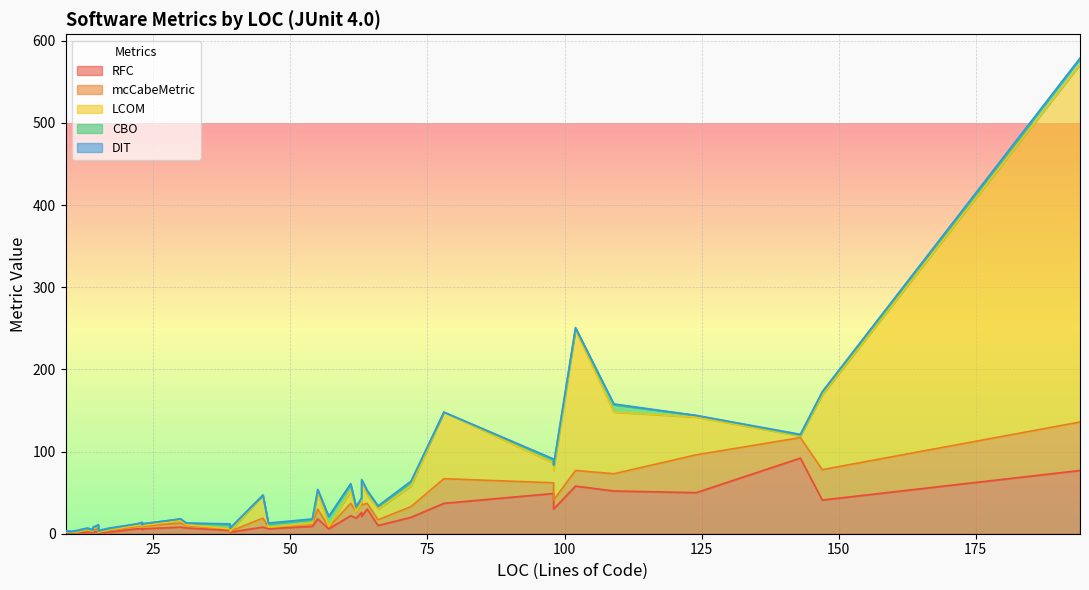

Is it true that RFC equals 7 at 31?

True